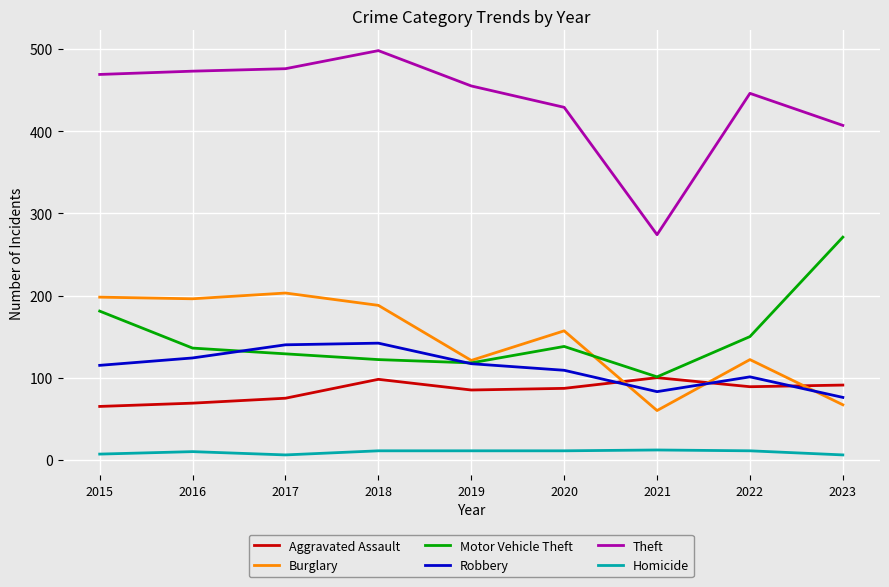

Where is the first local maximum for Burglary?

2017